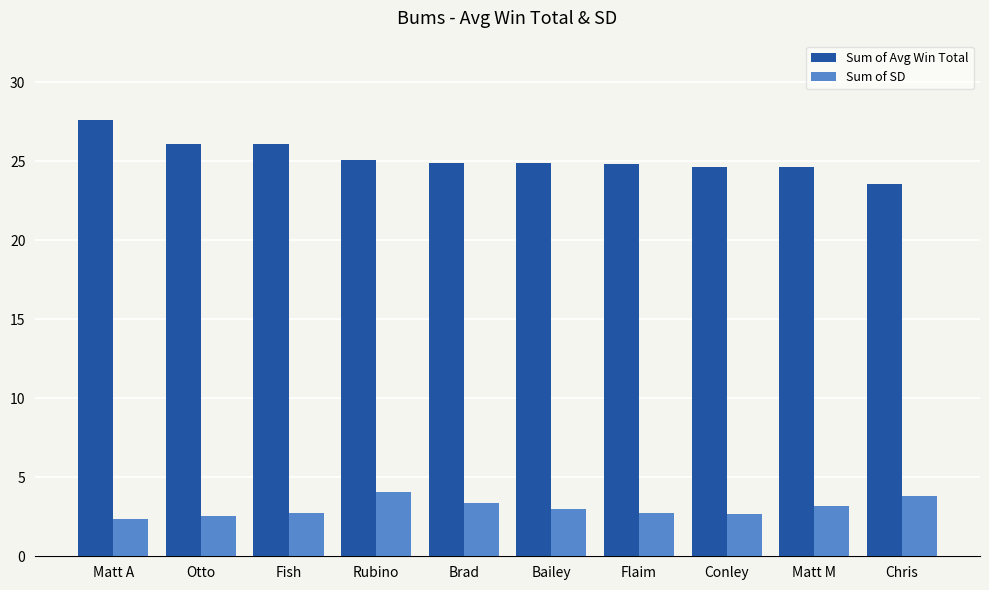

What is the value of the Sum of Avg Win Total bar at the 1st from the left?

27.6